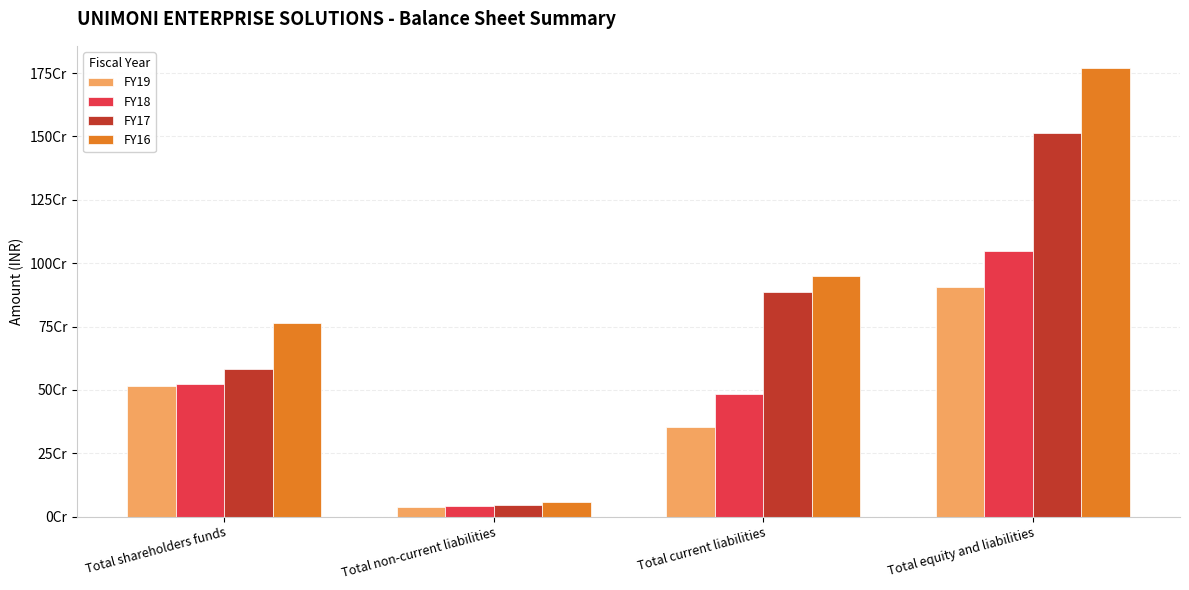

What is the label of the 4th bar from the left?

Total equity and liabilities